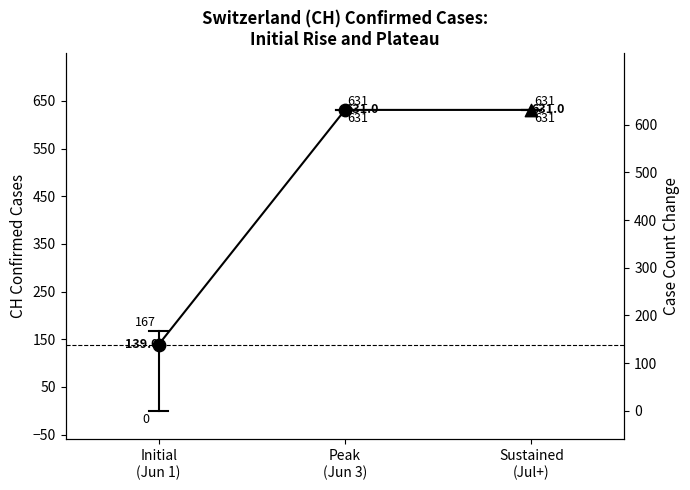

Which has a higher value, Initial
(Jun 1) or Sustained
(Jul+)?

Sustained
(Jul+)